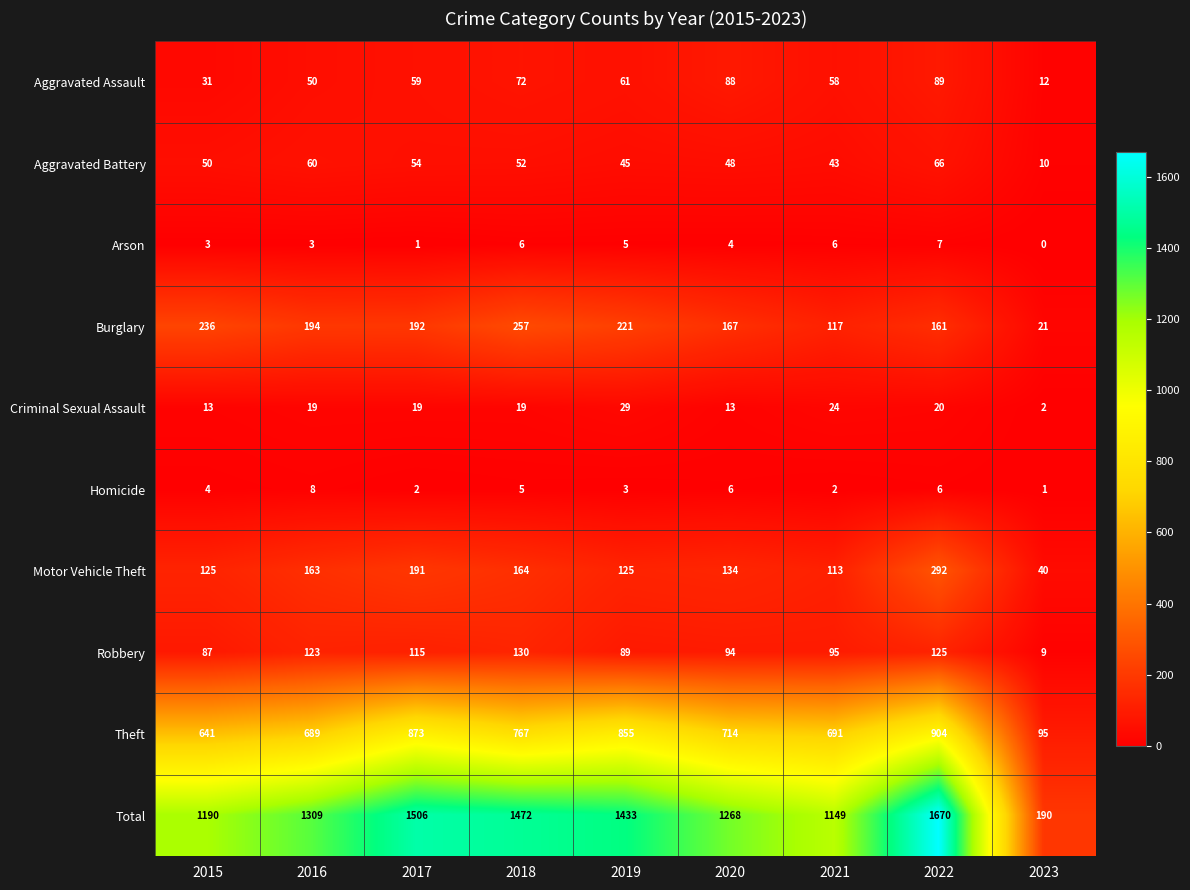

Where is Motor Vehicle Theft nearest to the value 166?

2018